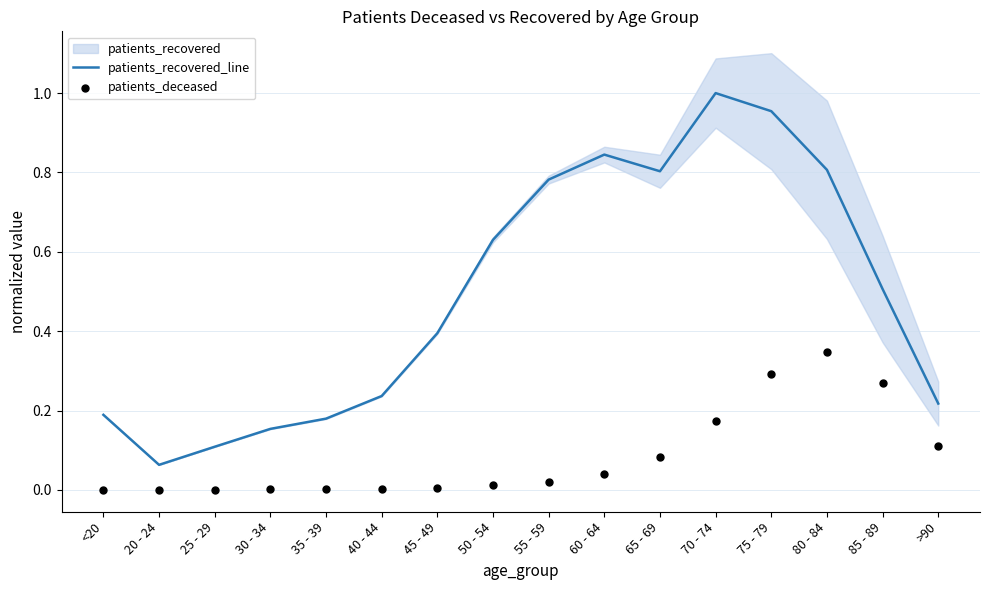

The value of patients_recovered_line at 70 - 74 is 1.0. True or false?

True